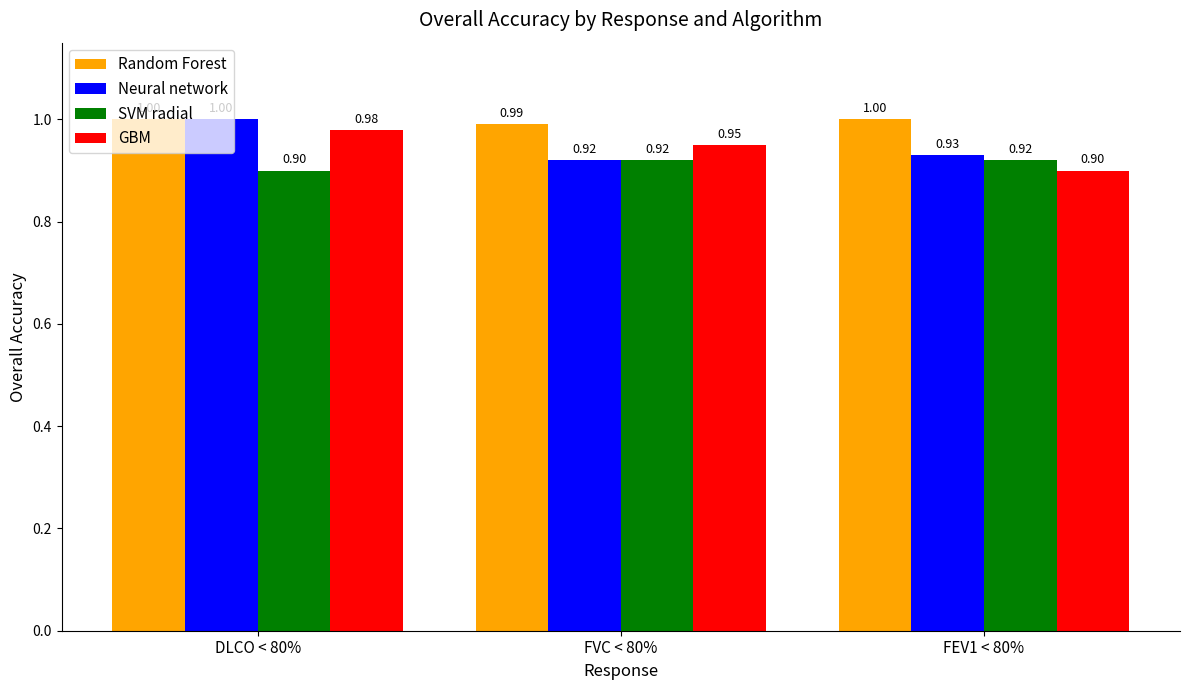

Rank the categories by Neural network value from highest to lowest.

DLCO < 80%, FEV1 < 80%, FVC < 80%